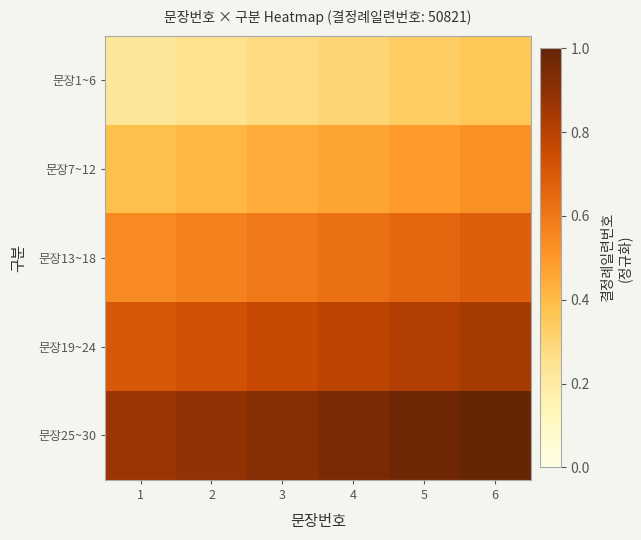

What is the smallest value displayed?

0.2